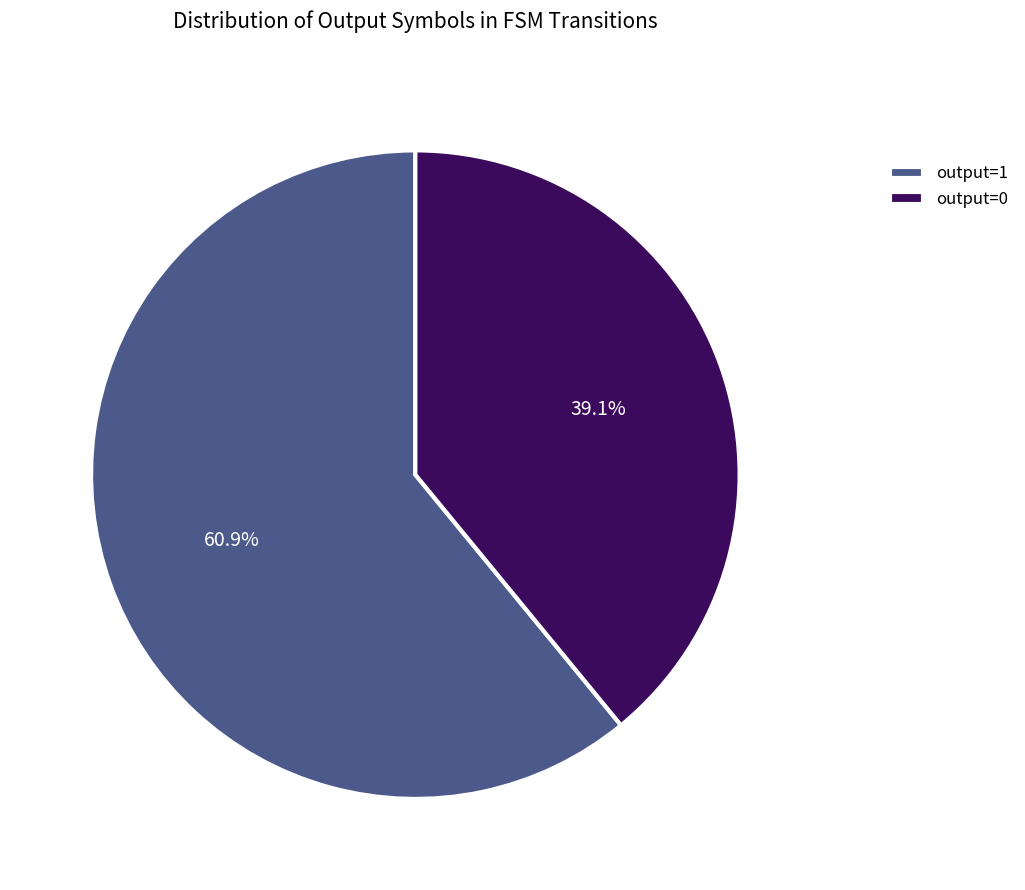

Rank the categories by value from highest to lowest.

output=1, output=0